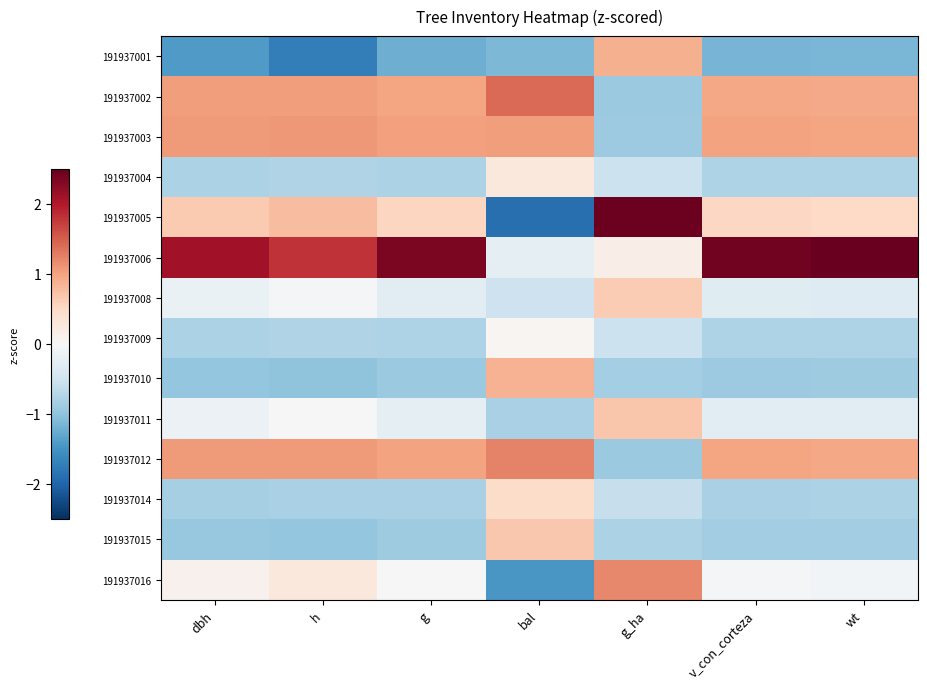

Which series changed the most between bal and g_ha?

191937005